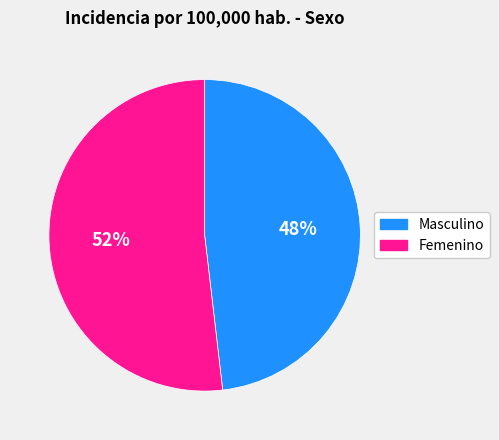

True or false: Femenino accounts for 39% of the total.

False